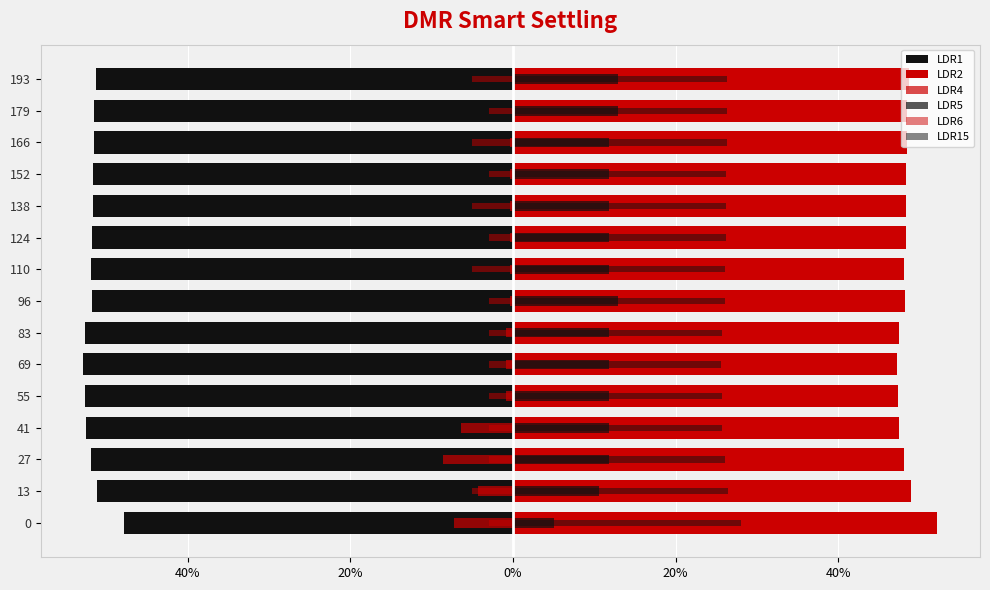

What is the maximum value shown in the chart?

52.2